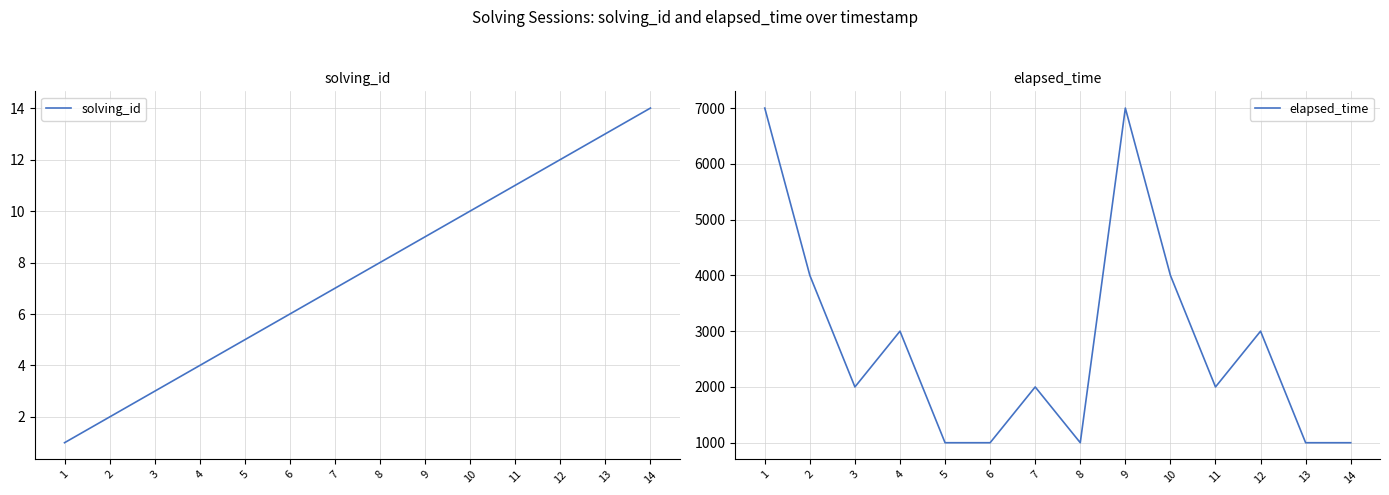

True or false: elapsed_time has more than 0 points higher than both neighbors.

True